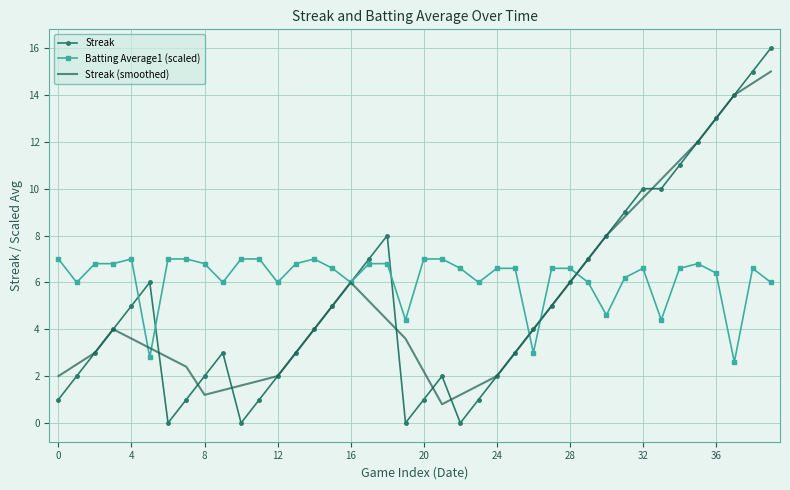

Which series has the widest spread of values?

Streak